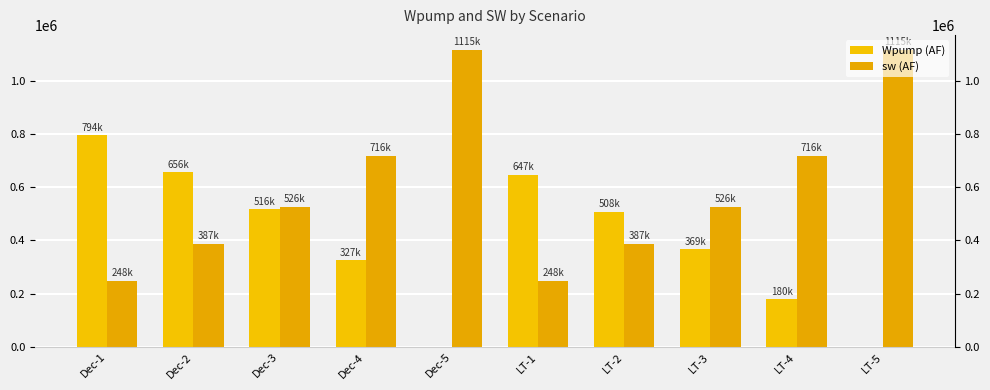

What is the difference between the highest and lowest values at LT-4?

535918.7